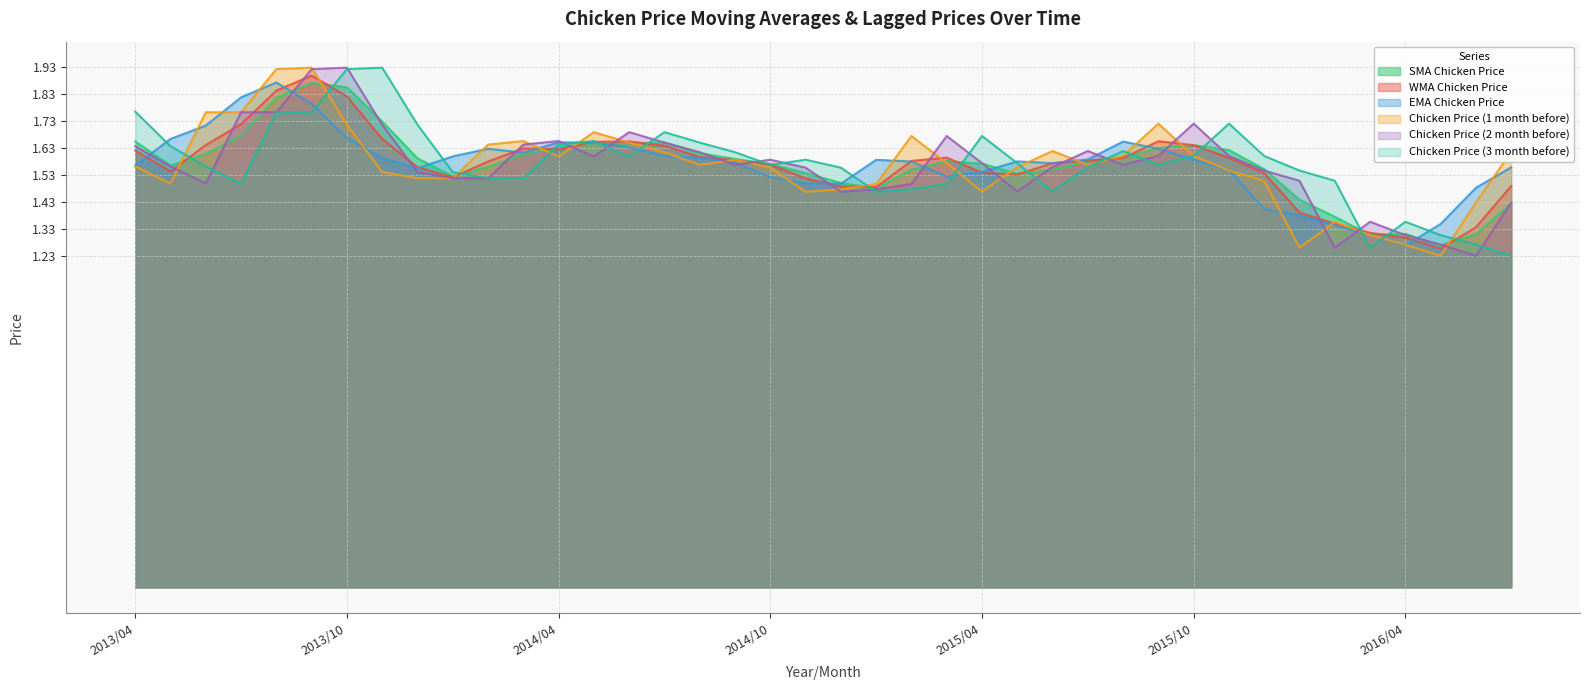

What is the value of the Chicken Price (1 month before) point at the 22nd from the left?

1.5